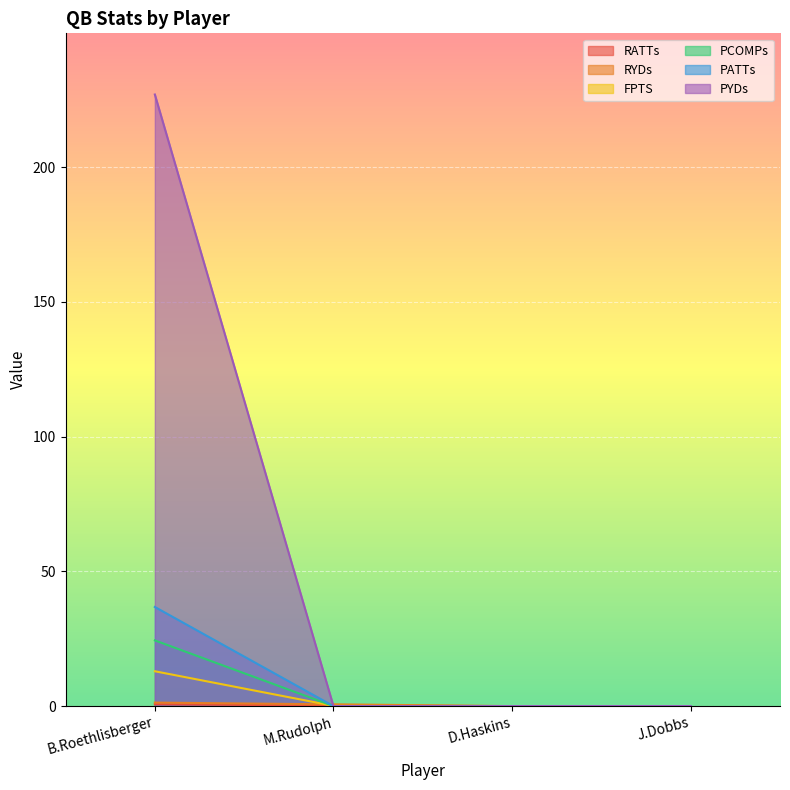

Which category has the highest value across all series?

B.Roethlisberger